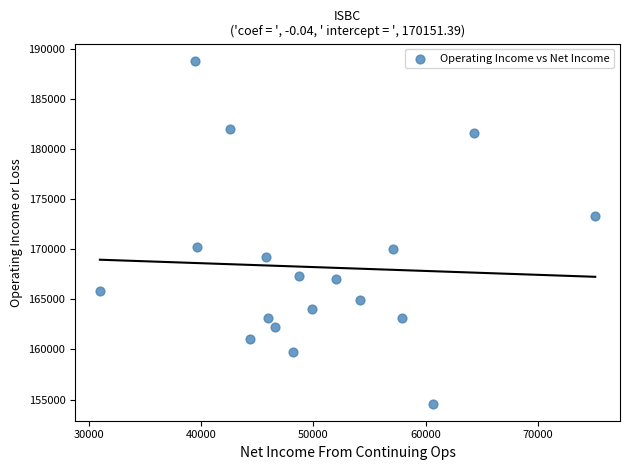

What is the range of X values (max minus min)?

44100